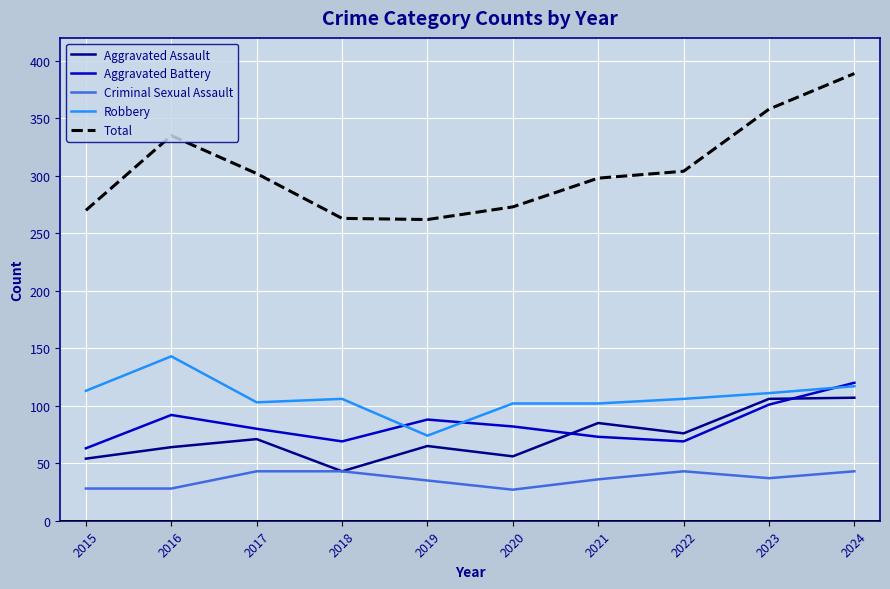

What is the difference between the maximum and second lowest values in the Aggravated Assault series?

53